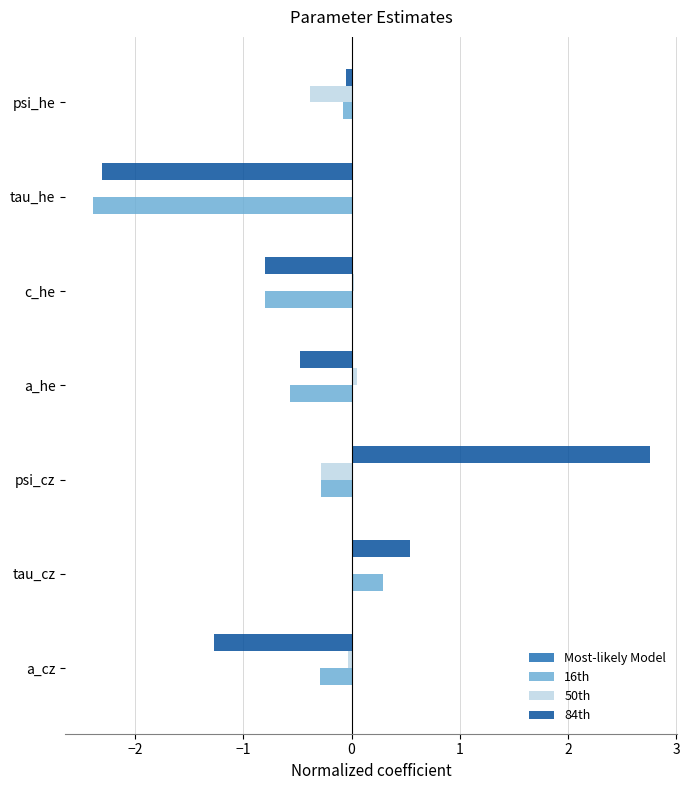

Which series has the largest total across all categories?

50th